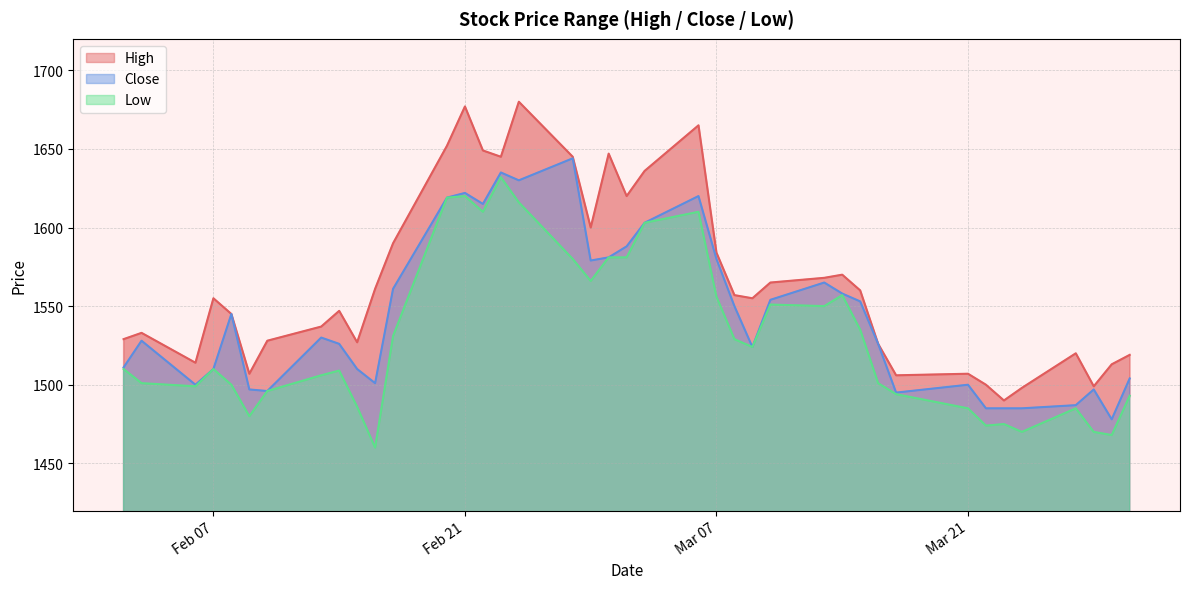

Reading left to right, transcribe all the data shown in this chart.

High: 1529	1533	1514	1555	1545	1507	1528	1537	1547	1527	1561	1590	1652	1677	1649	1645	1680	1645	1600	1647	1620	1636	1665	1584	1557	1555	1565	1568	1570	1560	1526	1506	1507	1500	1490	1498	1520	1499	1513	1519
Close: 1511	1528	1500	1510	1545	1497	1496	1530	1526	1510	1501	1561	1619	1622	1615	1635	1630	1644	1579	1581	1588	1603	1620	1580	1550	1524	1554	1565	1558	1553	1526	1495	1500	1485	1485	1485	1487	1497	1478	1504
Low: 1510	1501	1499	1510	1500	1480	1496	1506	1509	1486	1460	1531	1619	1620	1610	1632	1616	1580	1566	1581	1581	1603	1610	1556	1529	1524	1551	1550	1557	1535	1501	1494	1485	1474	1475	1470	1485	1470	1468	1493